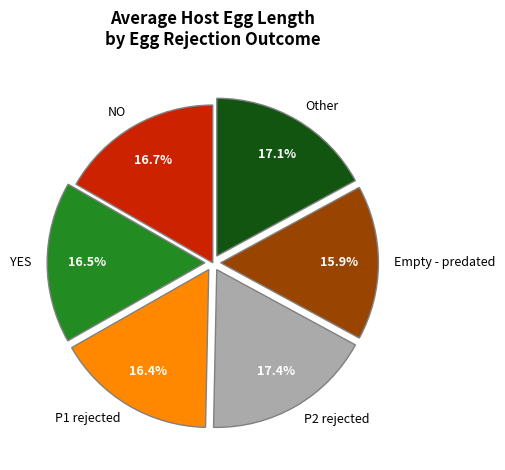

Is it true that P2 rejected is 4% of the pie?

False